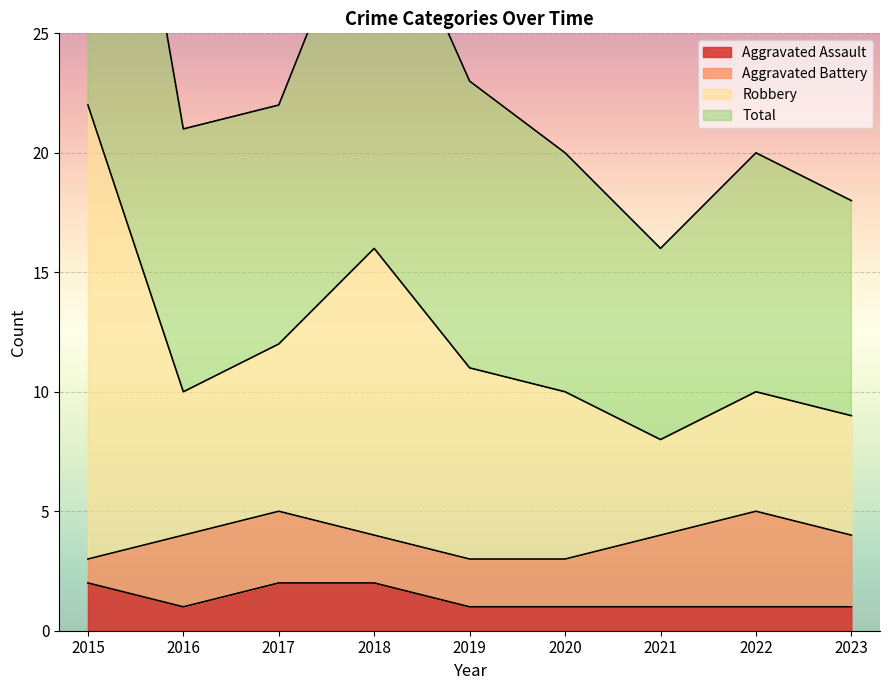

True or false: Robbery and Aggravated Assault intersect in this chart.

False